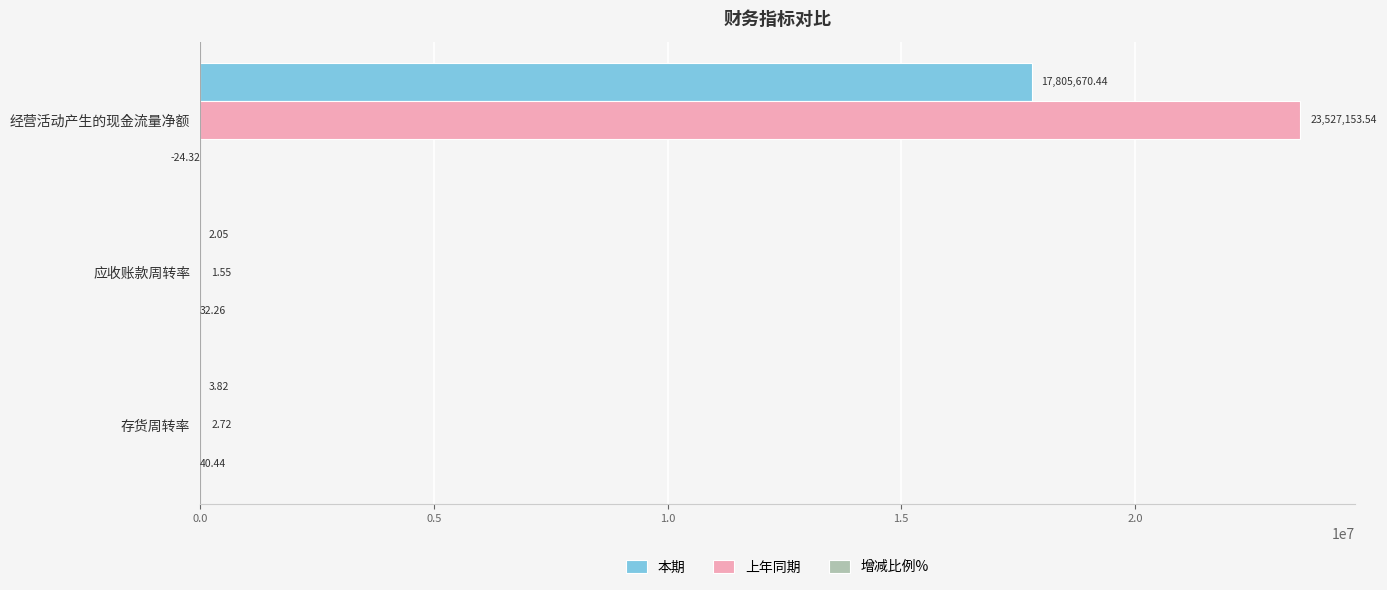

Between 经营活动产生的现金流量净额 and 存货周转率, which series saw the biggest shift?

上年同期